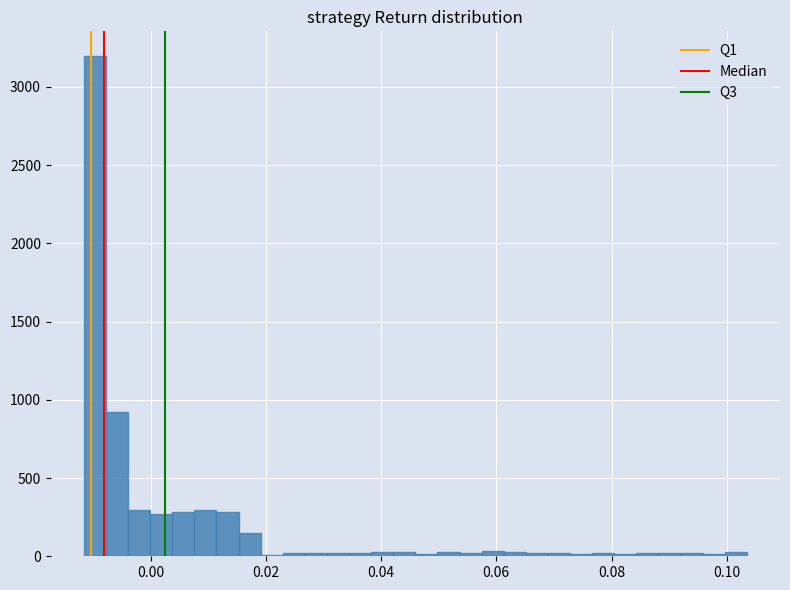

Around what value on the x-axis is the tallest bar? Give the approximate position of its centre, as read against the axis.

-0.010